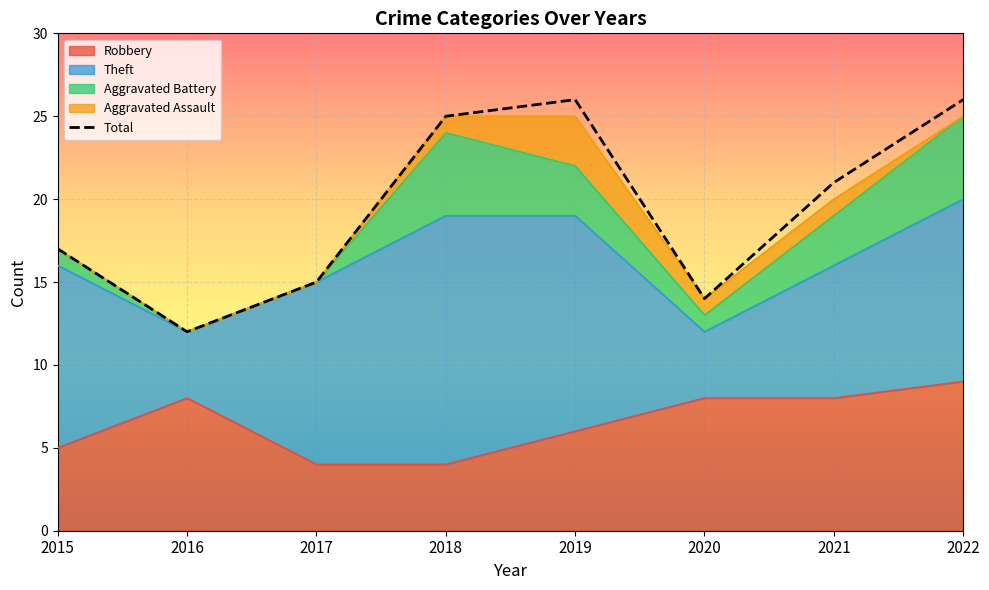

The chart shows a value of 12 at 2021. True or false?

False